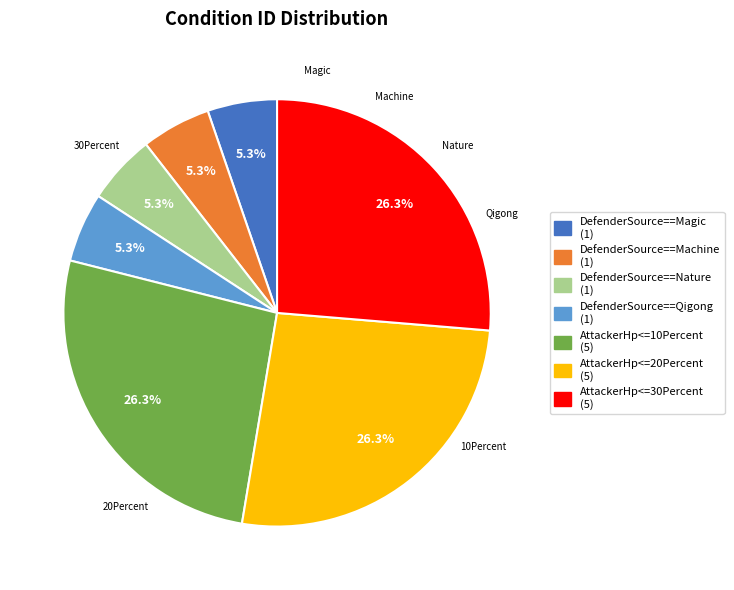

What percentage is NOT represented by AttackerHp<=20Percent?

73.7%